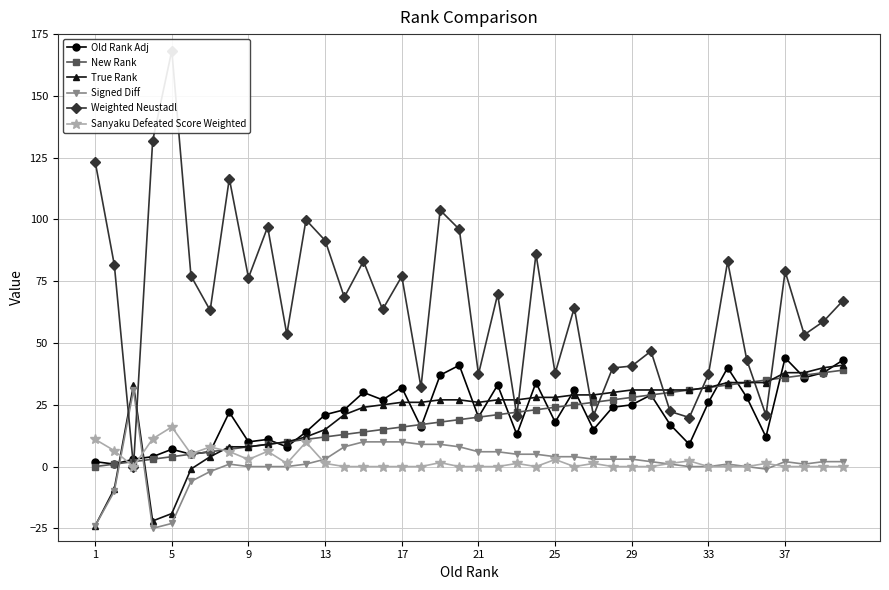

True or false: New Rank has a value of 28.0 at 29.

True